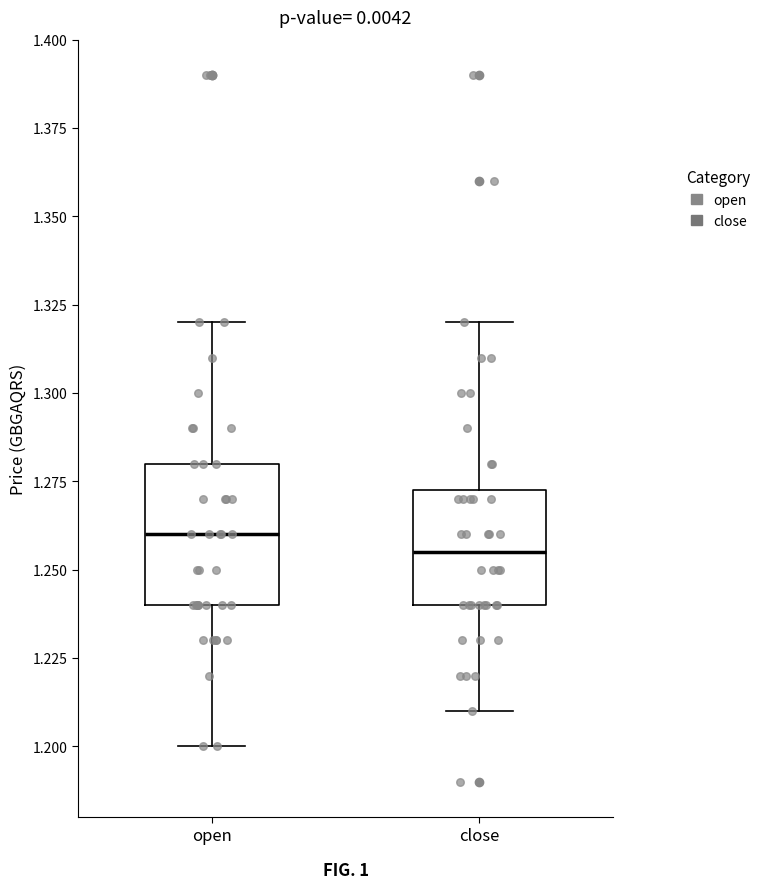

Reading left to right, transcribe this box plot: for each box, give where its median line is, the range the box spans, and where its two whiskers end, as read against the y-axis. The values are not printed on the chart, so give them approximately, as read against the axis.

open: median 1.260, box 1.240 to 1.280, whiskers 1.200 to 1.320
close: median 1.255, box 1.240 to 1.275, whiskers 1.210 to 1.320